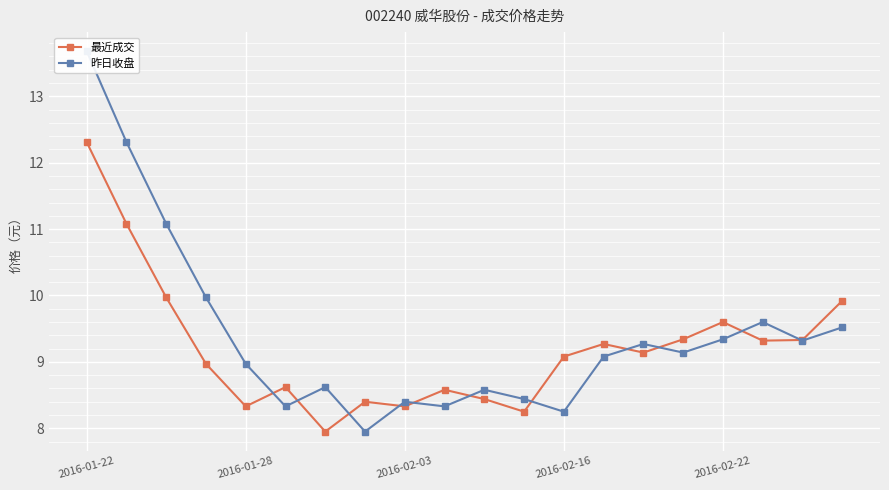

Where is the first local maximum for 昨日收盘?

6